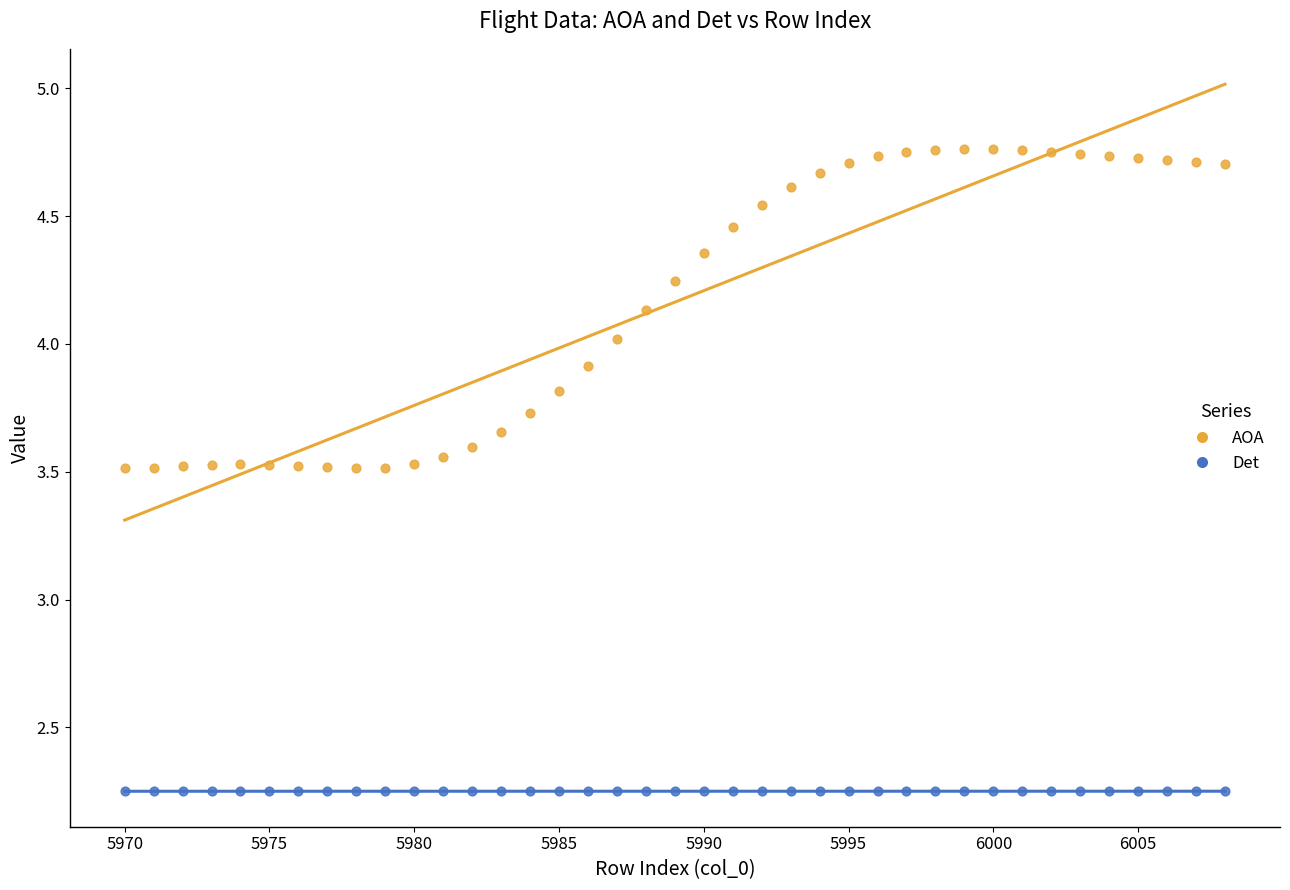

Across all data points, what is the range of Y values (max minus min)?

2.5